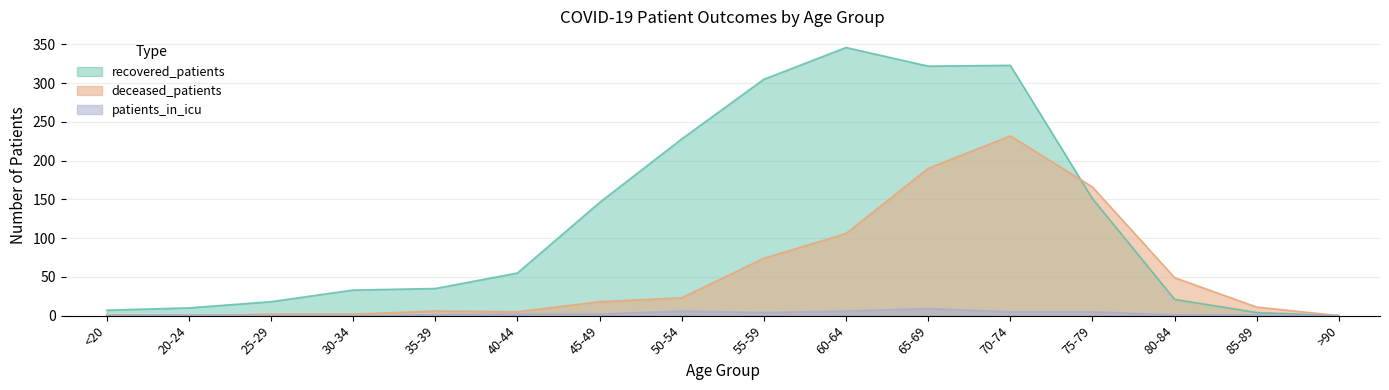

Rank the series by their average value, from highest to lowest.

recovered_patients, deceased_patients, patients_in_icu